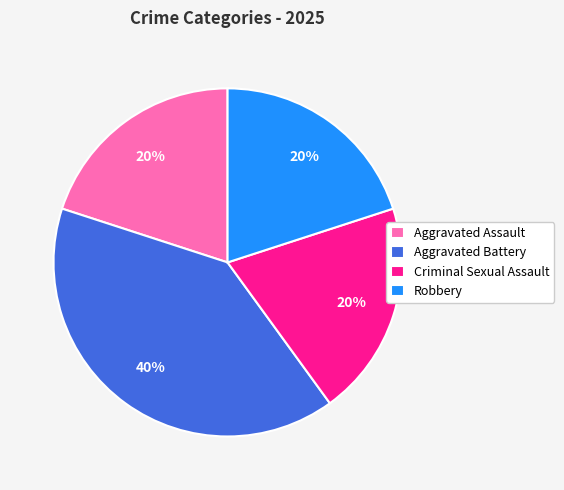

To the nearest percent, what is the difference between the largest and smallest slice percentages?

20%